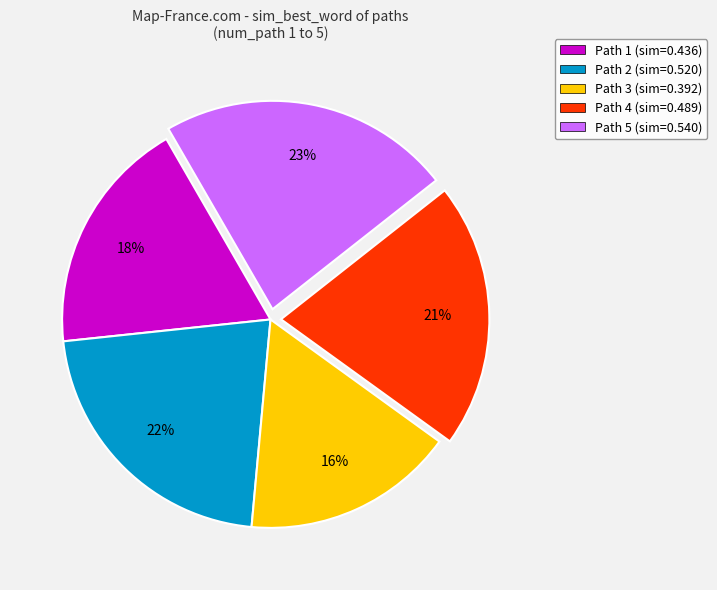

Combined, do Path 2 (sim=0.520) and Path 3 (sim=0.392) account for over 50%?

No